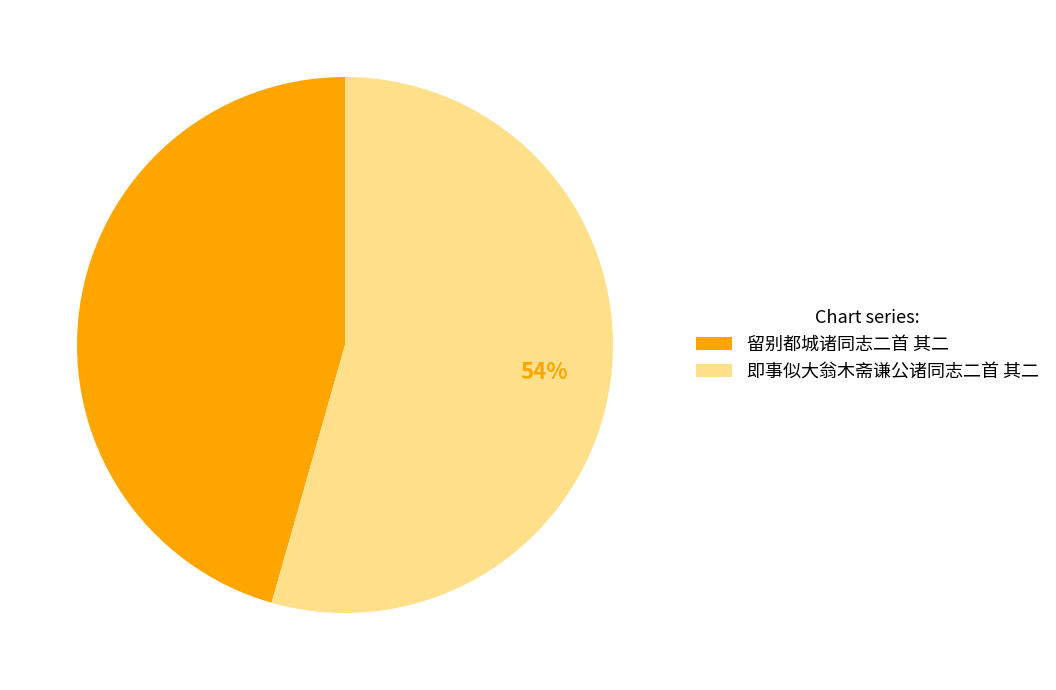

Which slice is the smallest?

留别都城诸同志二首 其二